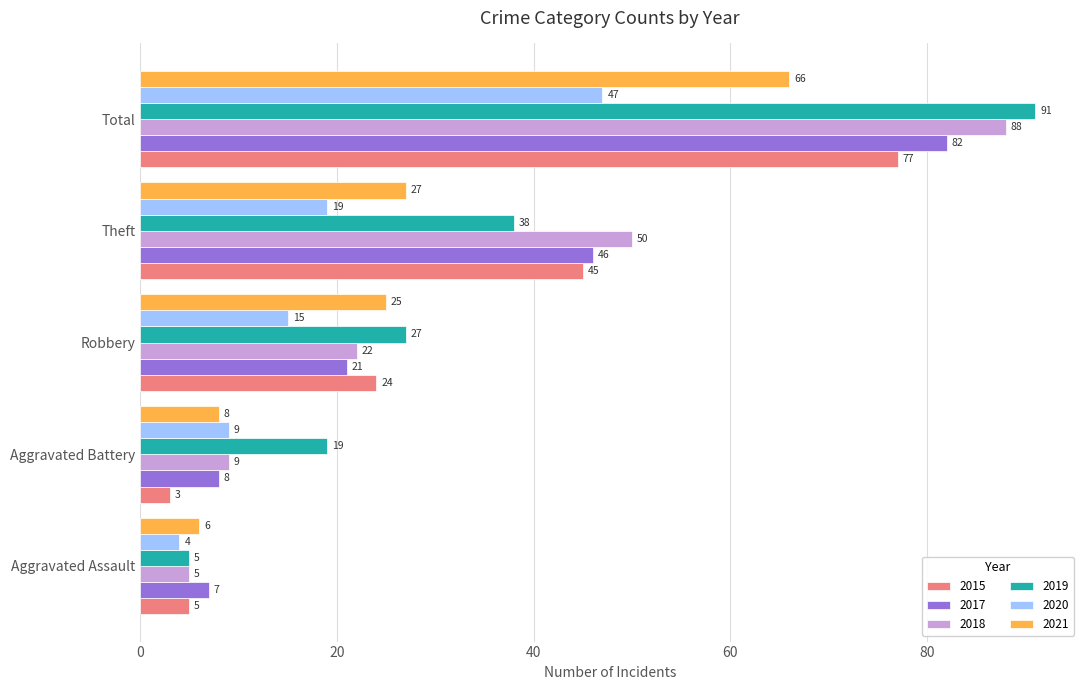

What are all the series names shown in the legend?

2015, 2017, 2018, 2019, 2020, 2021